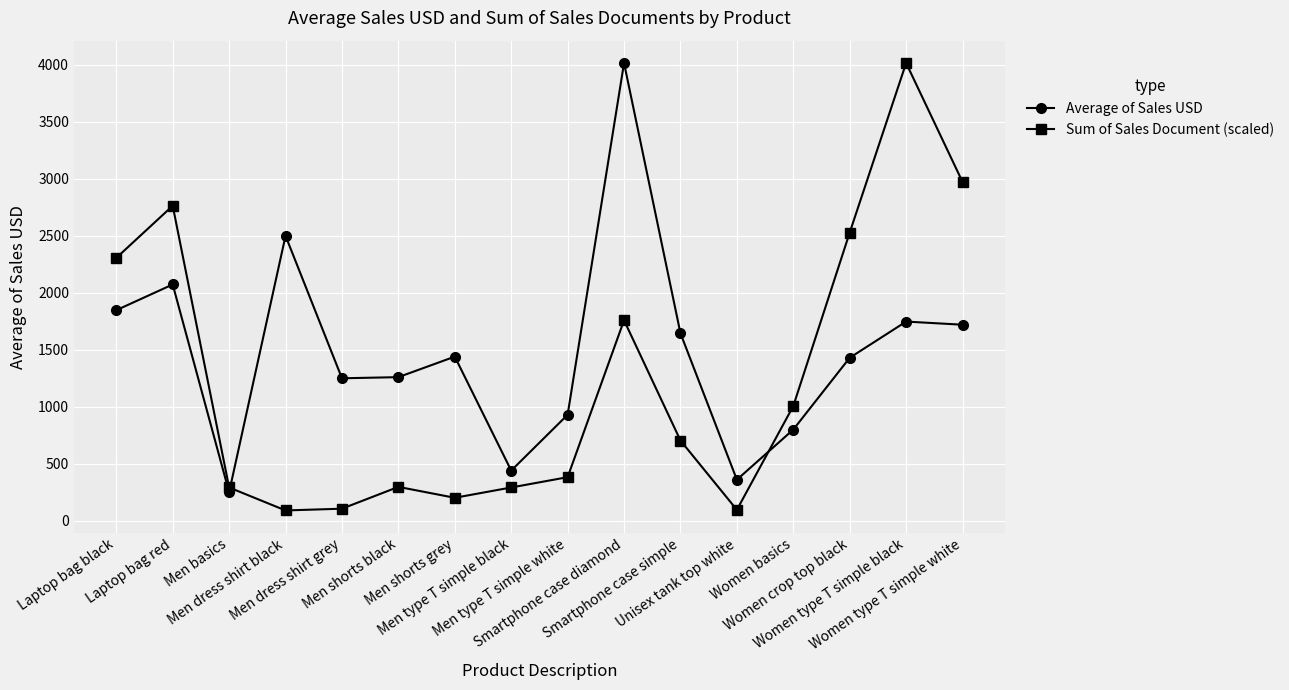

True or false: Average of Sales USD has a value of 1850.1 at Men dress shirt grey.

False